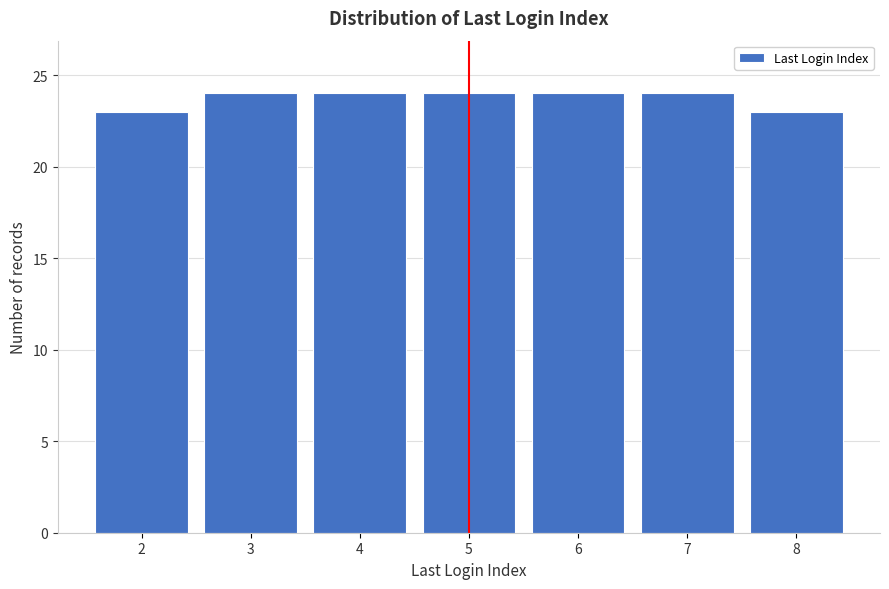

Reading left to right, transcribe all the data shown in this chart.

23	24	24	24	24	24	23